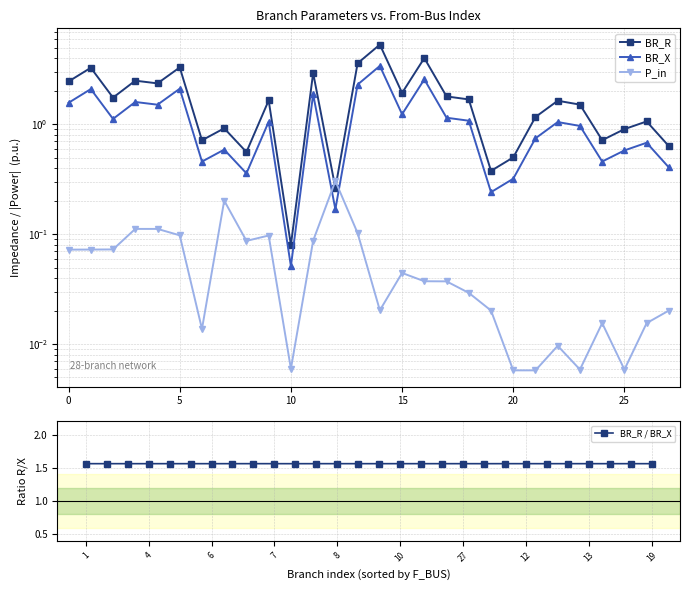

How many lines are shown in the chart?

4